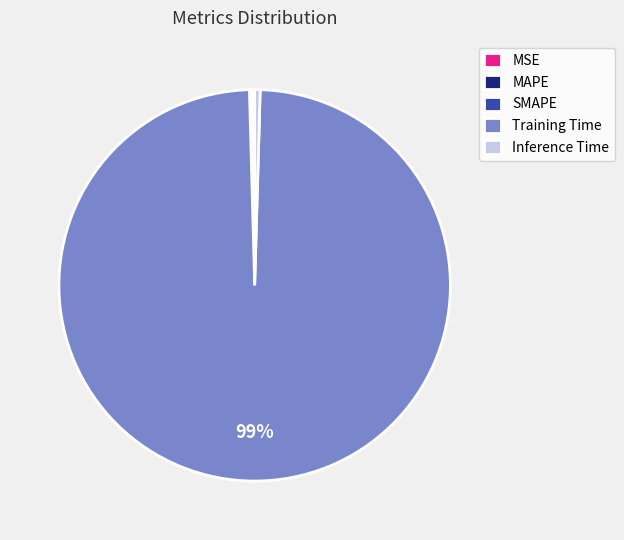

The Training Time slice represents 89% of the pie. True or false?

False